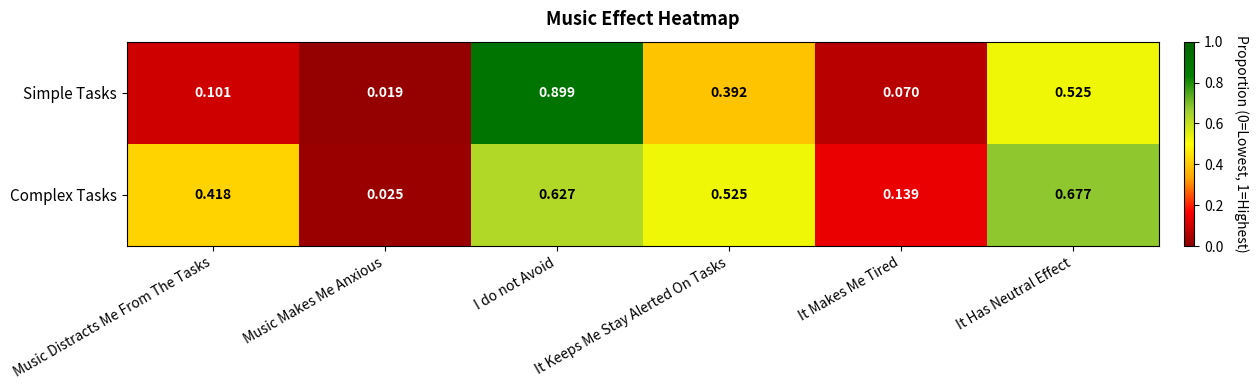

Which series has the largest total across all categories?

Complex Tasks